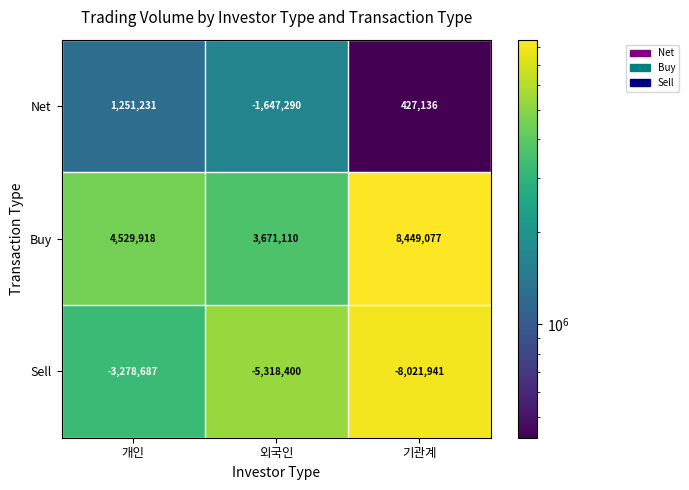

Rank the series by their maximum value, from highest to lowest.

Buy, Net, Sell